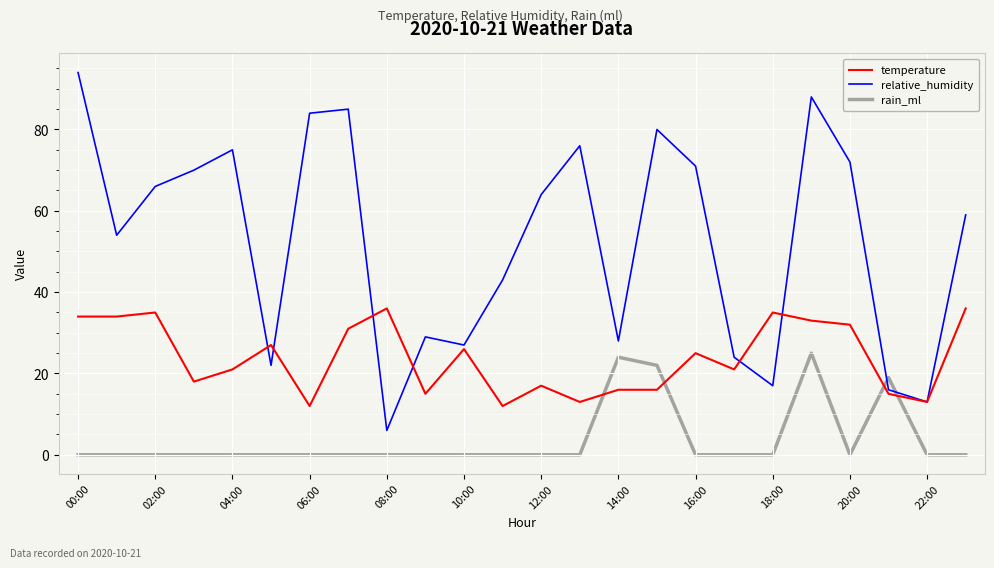

True or false: rain_ml and relative_humidity intersect in this chart.

True